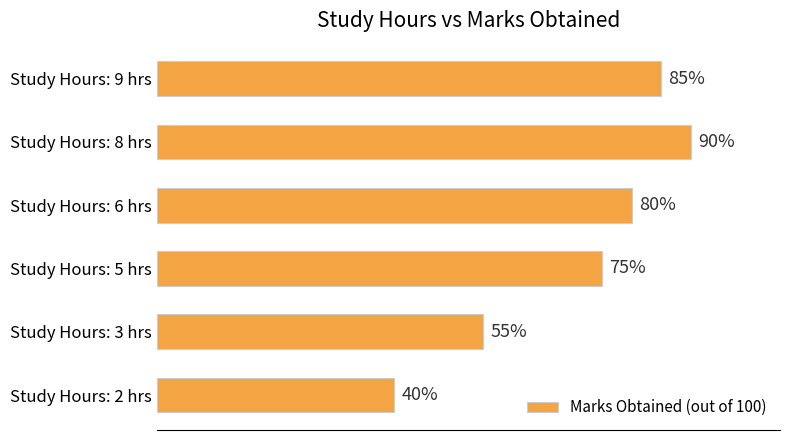

Rank the categories by value from highest to lowest.

Study Hours: 8 hrs, Study Hours: 9 hrs, Study Hours: 6 hrs, Study Hours: 5 hrs, Study Hours: 3 hrs, Study Hours: 2 hrs